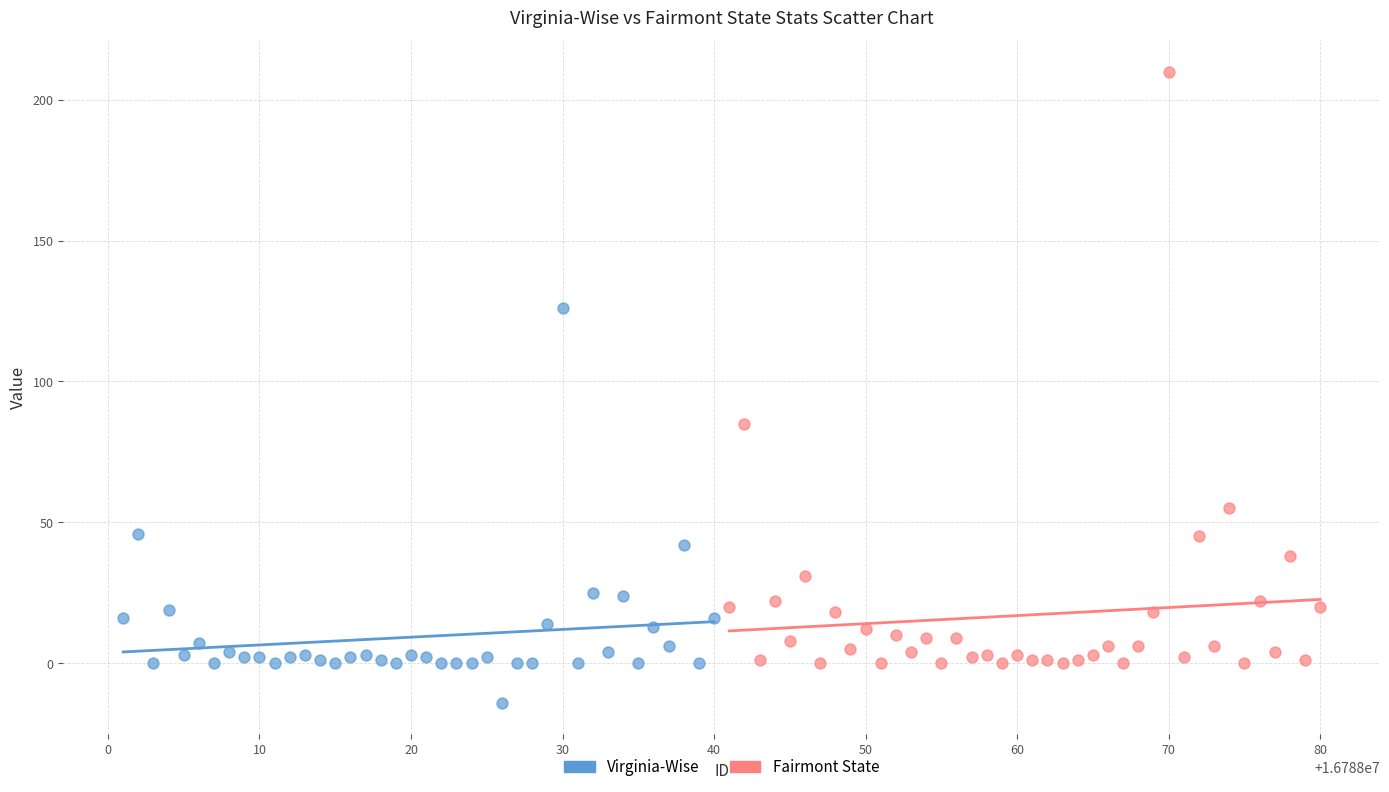

Which series reaches the maximum Y coordinate?

Fairmont State